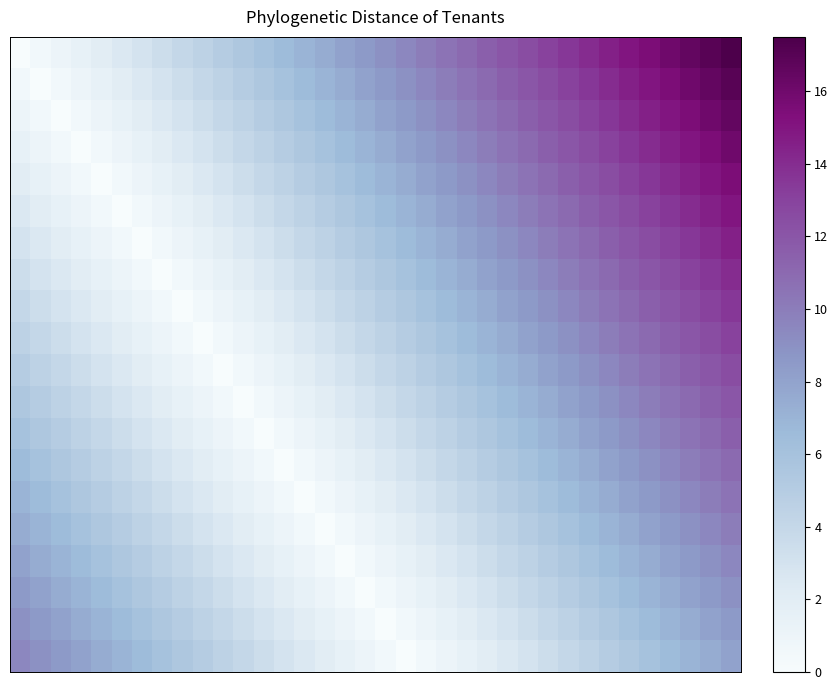

How many categories are shown in the chart?

36